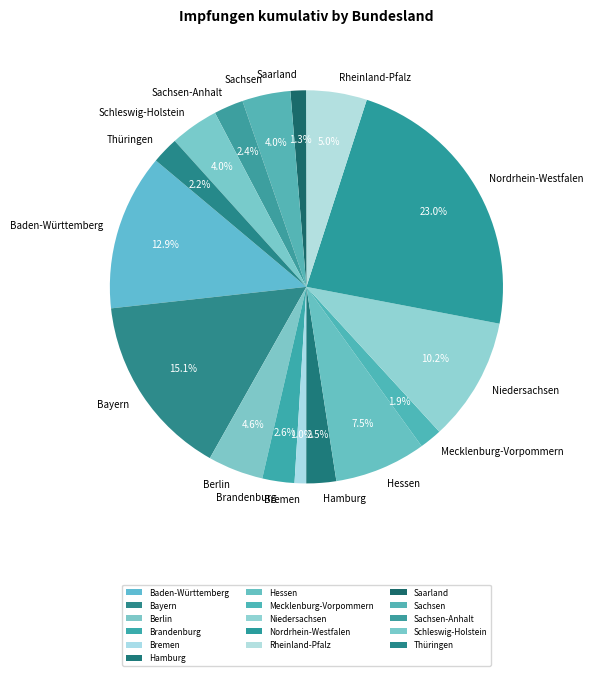

What is the ratio of the value at Mecklenburg-Vorpommern to the value at Baden-Württemberg?

0.1